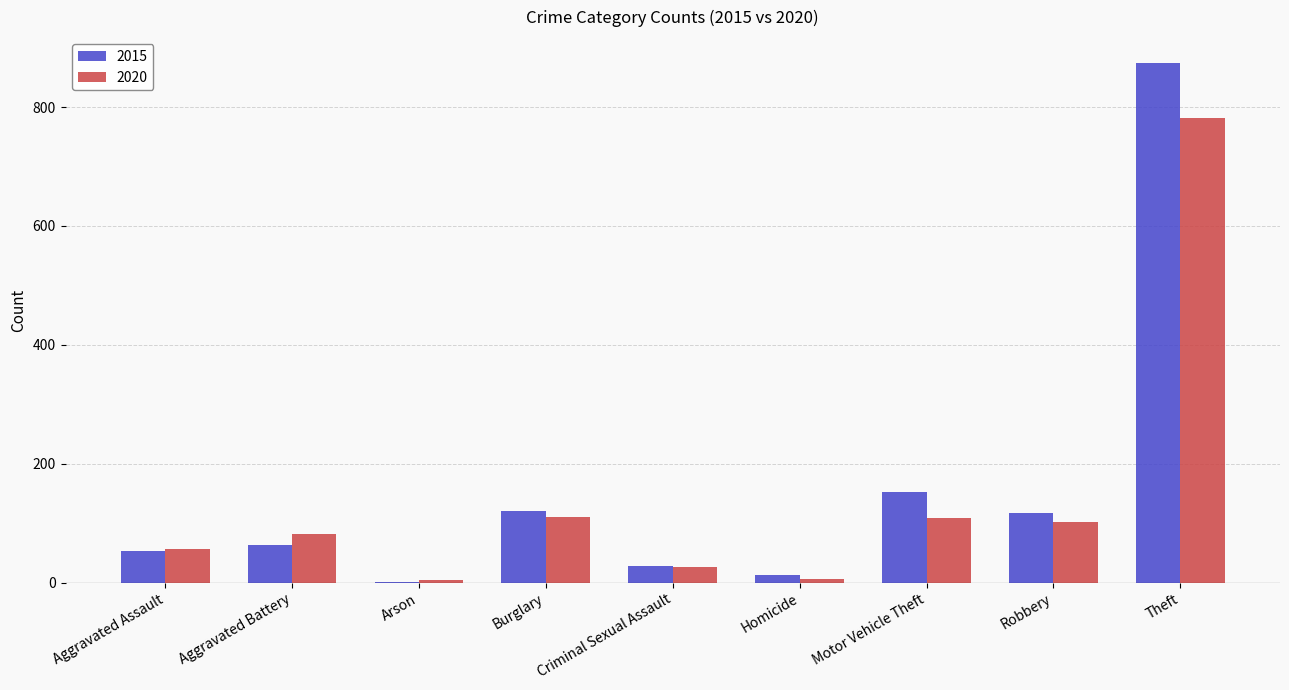

What is the sum of the 2020 values at Homicide and Robbery?

108